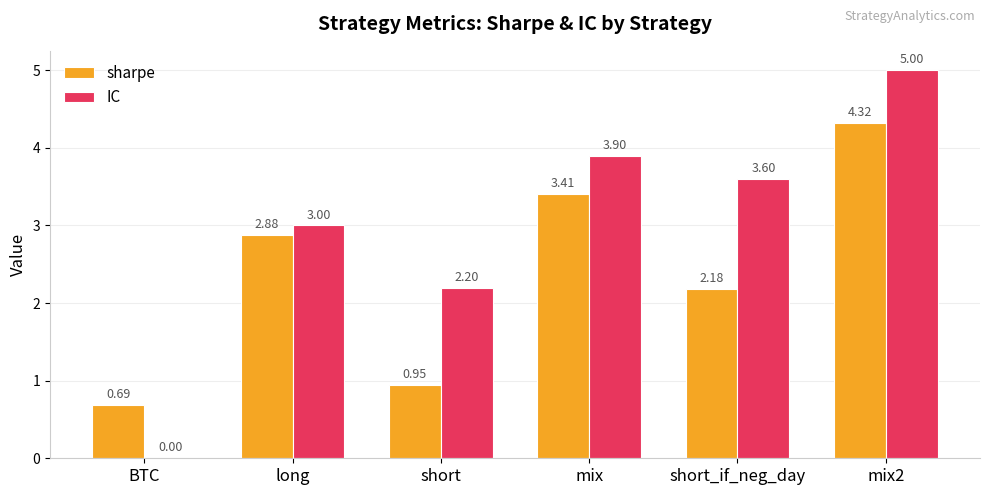

Between BTC and mix, which series saw the biggest shift?

IC